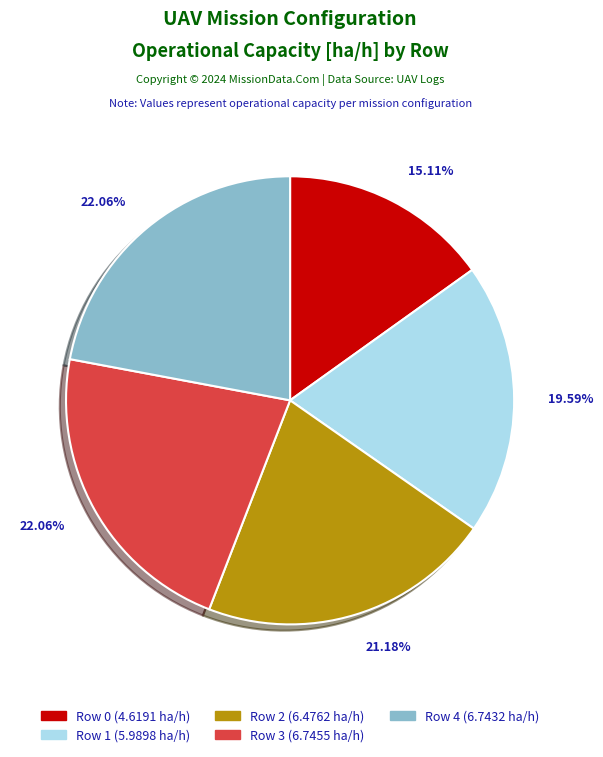

To the nearest percent, what is the difference between the largest and smallest slice percentages?

7%